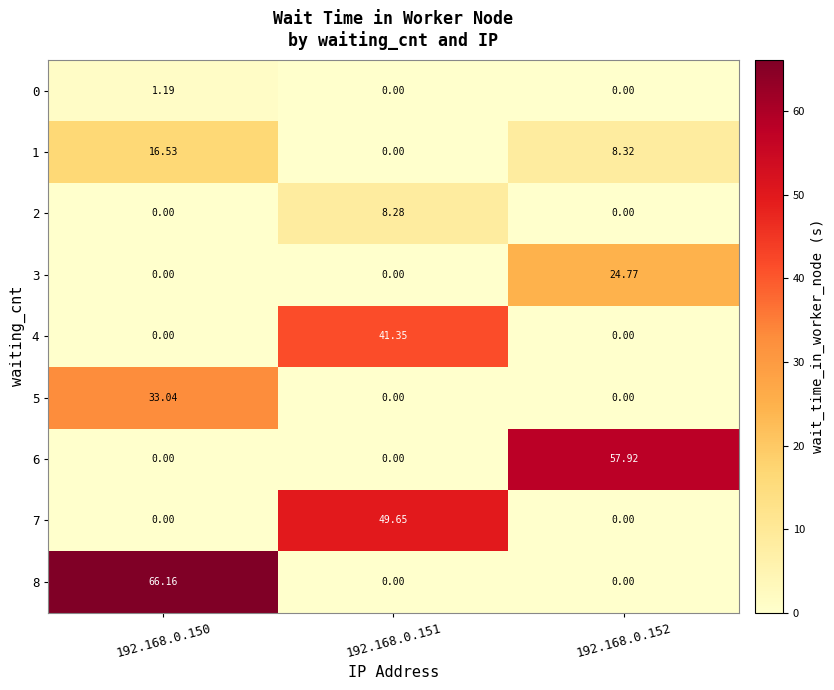

Which category has the highest value across all series?

192.168.0.150